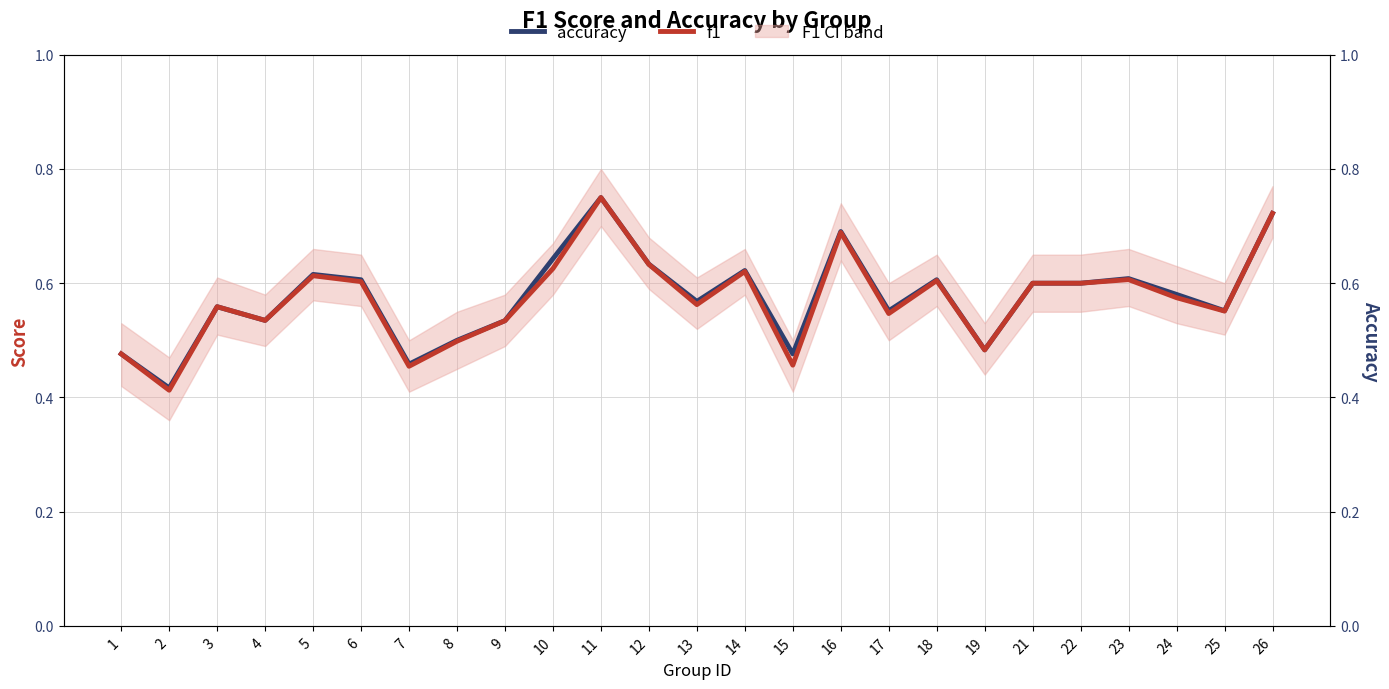

What is the highest value of the f1 series?

0.8